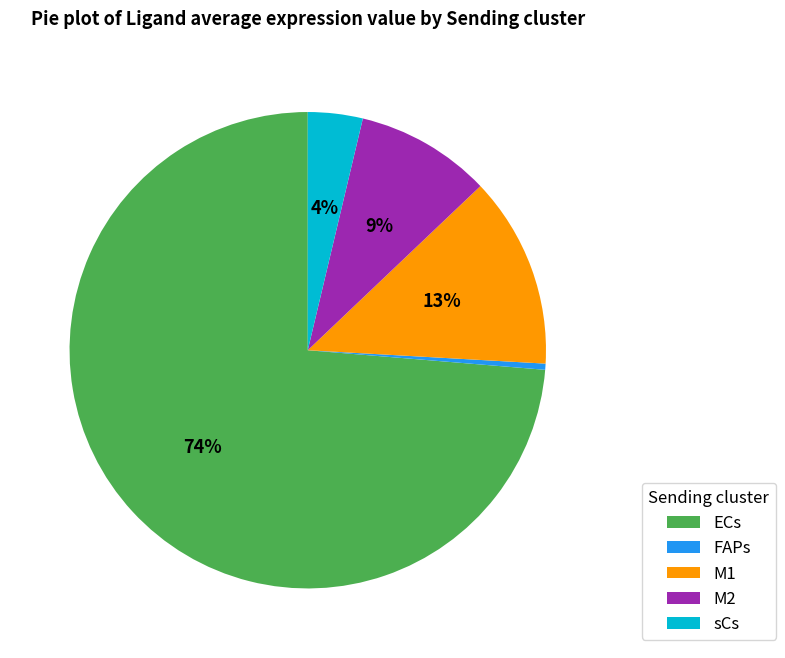

To the nearest percent, what percentage of the pie is sCs?

4%